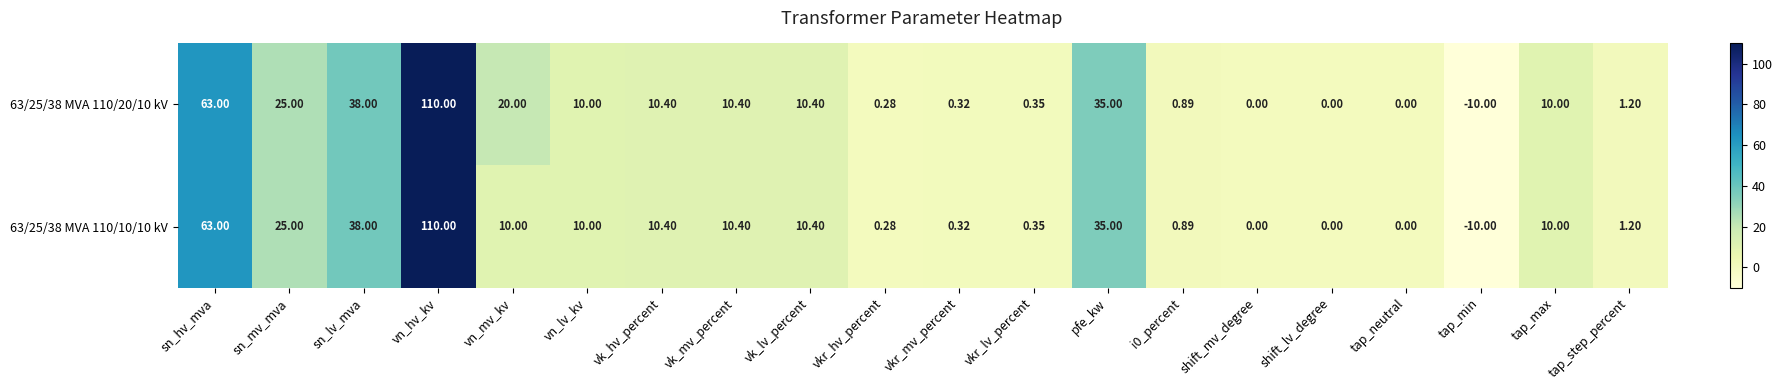

Which category has the highest value across all series?

vn_hv_kv